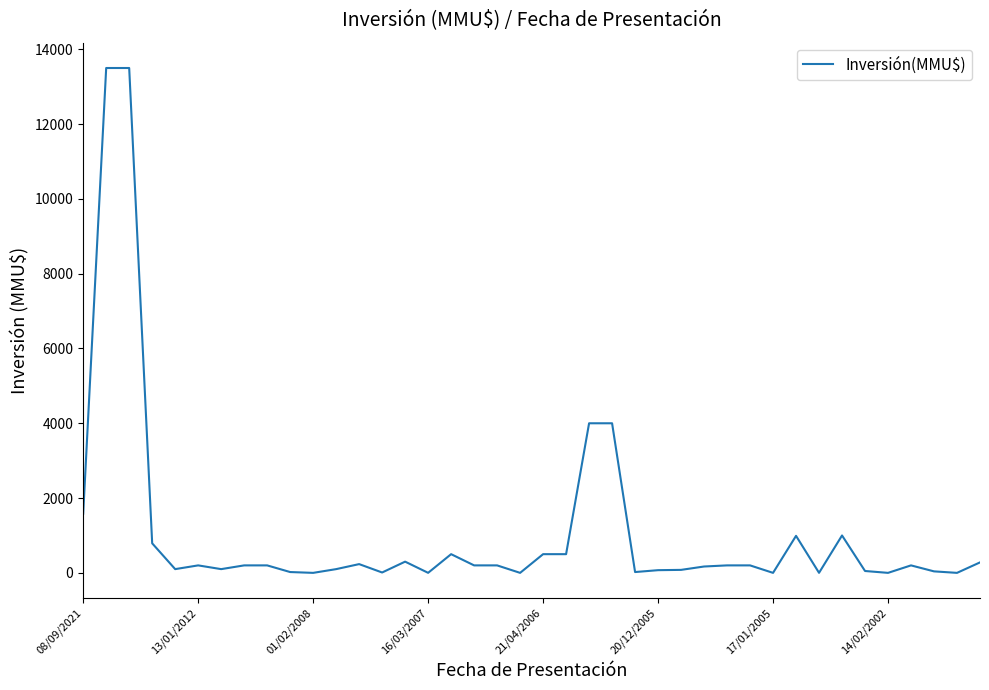

What is the greatest value displayed?

13500